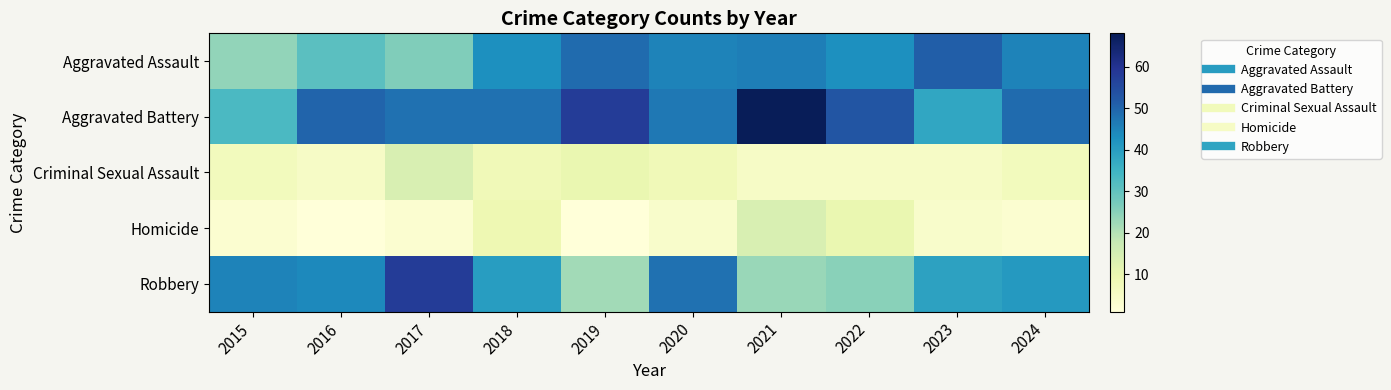

Reading left to right, transcribe all the data shown in this chart.

Aggravated Assault: 2015=24	2016=31	2017=26	2018=43	2019=49	2020=45	2021=46	2022=43	2023=51	2024=45
Aggravated Battery: 2015=33	2016=50	2017=48	2018=48	2019=58	2020=47	2021=68	2022=53	2023=38	2024=49
Criminal Sexual Assault: 2015=7	2016=5	2017=14	2018=8	2019=10	2020=8	2021=5	2022=5	2023=5	2024=7
Homicide: 2015=3	2016=1	2017=3	2018=9	2019=1	2020=4	2021=14	2022=10	2023=4	2024=3
Robbery: 2015=45	2016=44	2017=58	2018=40	2019=22	2020=48	2021=23	2022=25	2023=39	2024=41